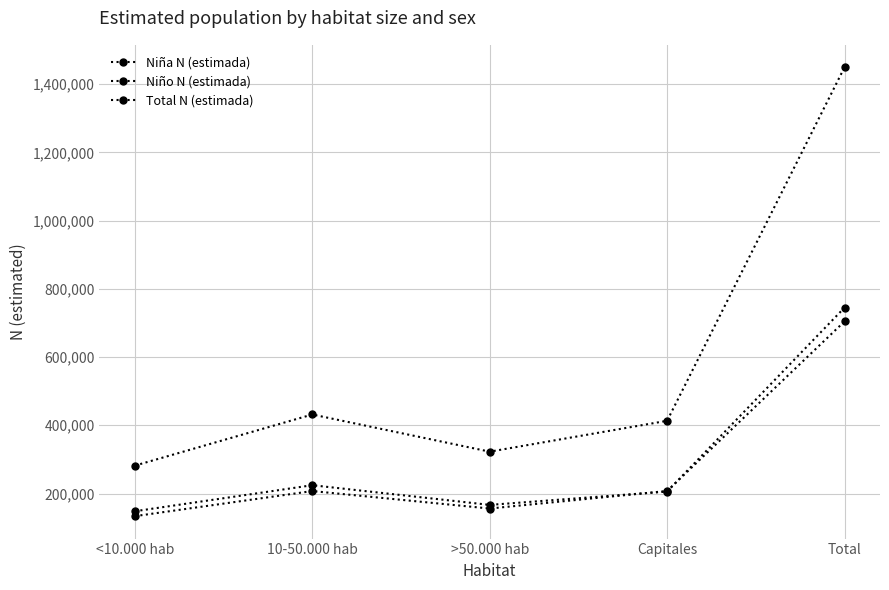

Which category has the lowest value in the Niña N (estimada) series?

<10.000 hab